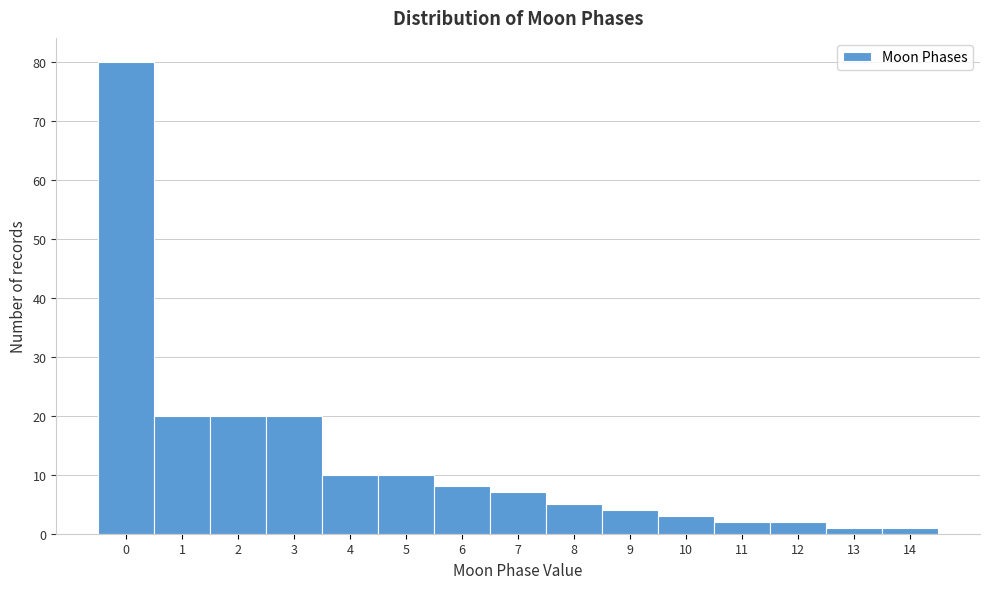

Reading left to right, list all the values displayed in this chart.

0=80	1=20	2=20	3=20	4=10	5=10	6=8	7=7	8=5	9=4	10=3	11=2	12=2	13=1	14=1